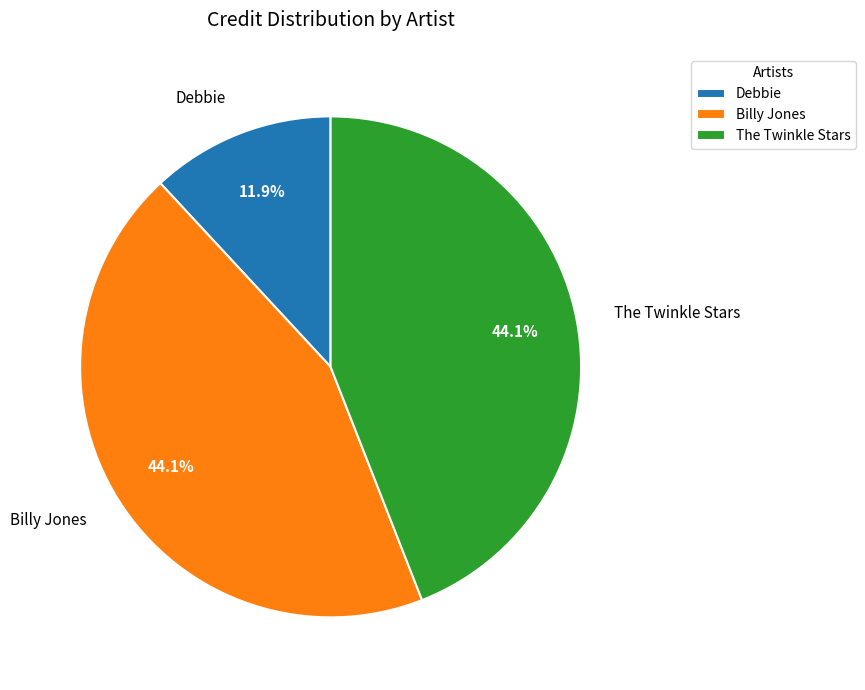

Combined, do Billy Jones and The Twinkle Stars account for over 50%?

Yes